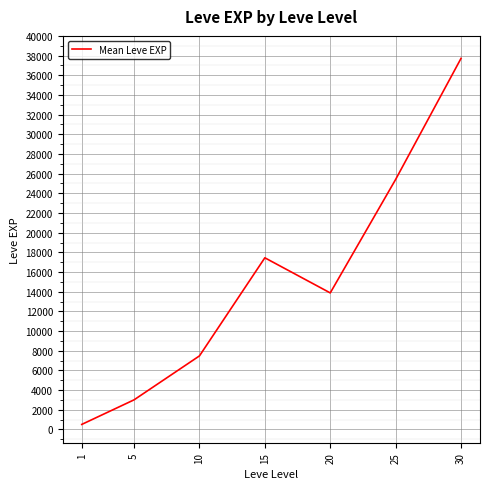

What is the approximate value at 30?

37715.0